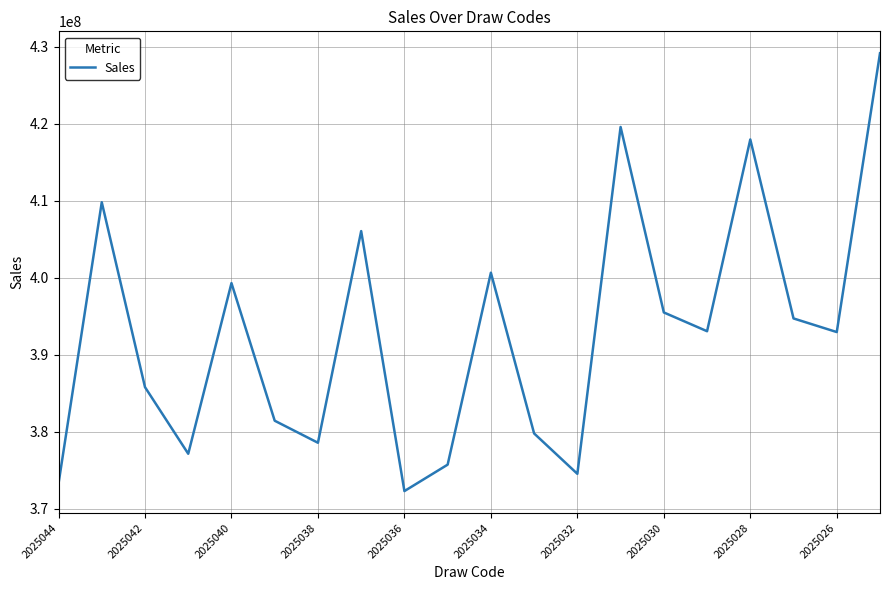

What is the difference between the maximum and minimum values?

56881754